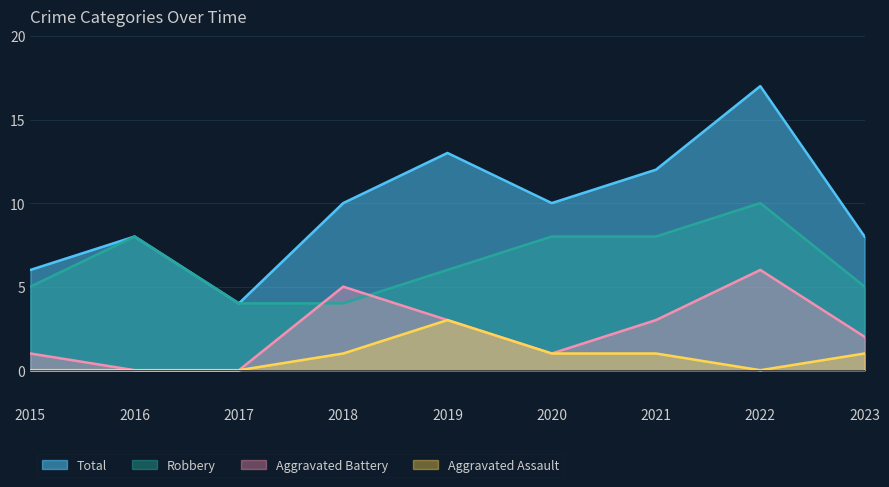

Reading left to right, list all the values displayed in this chart.

Robbery: 2015=5	2016=8	2017=4	2018=4	2019=6	2020=8	2021=8	2022=10	2023=5
Total: 2015=6	2016=8	2017=4	2018=10	2019=13	2020=10	2021=12	2022=17	2023=8
Aggravated Battery: 2015=1	2016=0	2017=0	2018=5	2019=3	2020=1	2021=3	2022=6	2023=2
Aggravated Assault: 2015=0	2016=0	2017=0	2018=1	2019=3	2020=1	2021=1	2022=0	2023=1